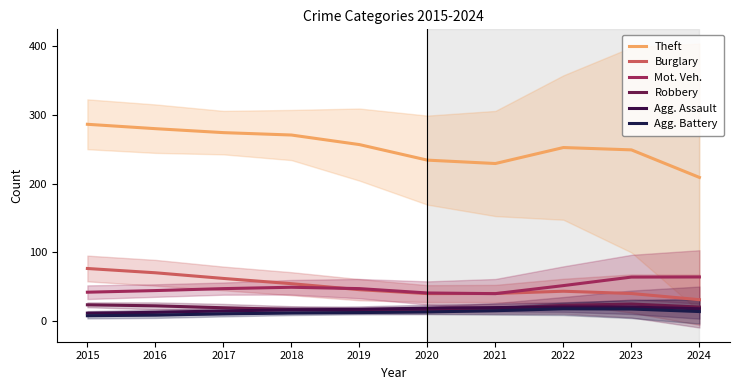

At which category is the sum across all series the highest?

2015